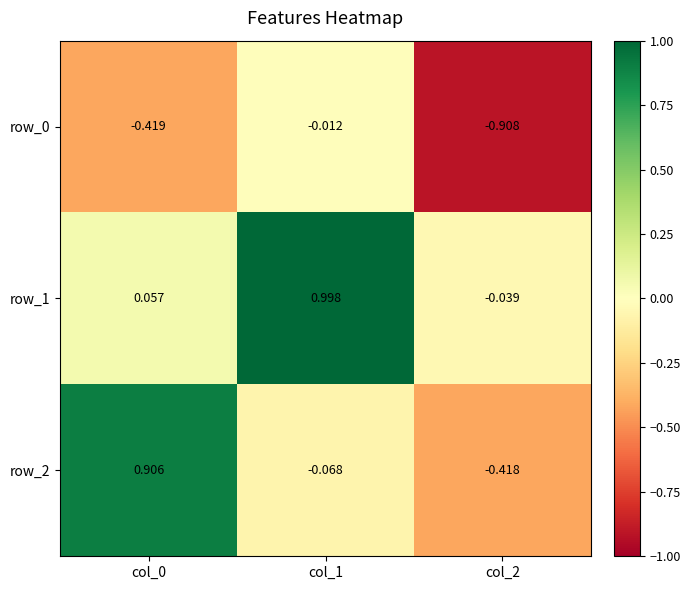

How many data points in row_1 are above 0?

2